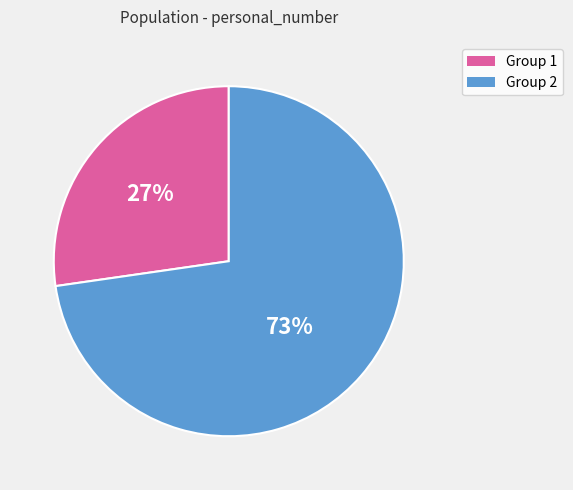

To the nearest percent, what is the average slice percentage?

50%